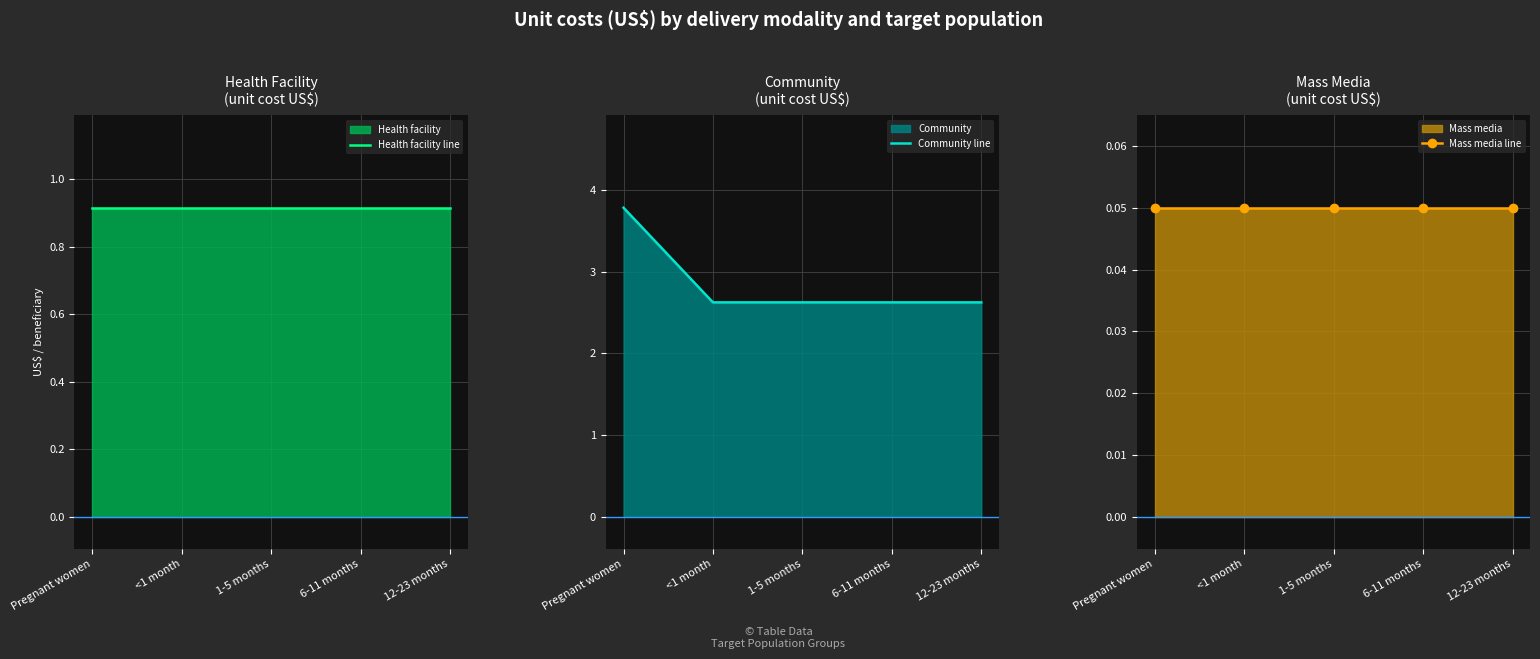

Rank the categories by Health facility line value from highest to lowest.

Pregnant women, <1 month, 1-5 months, 6-11 months, 12-23 months